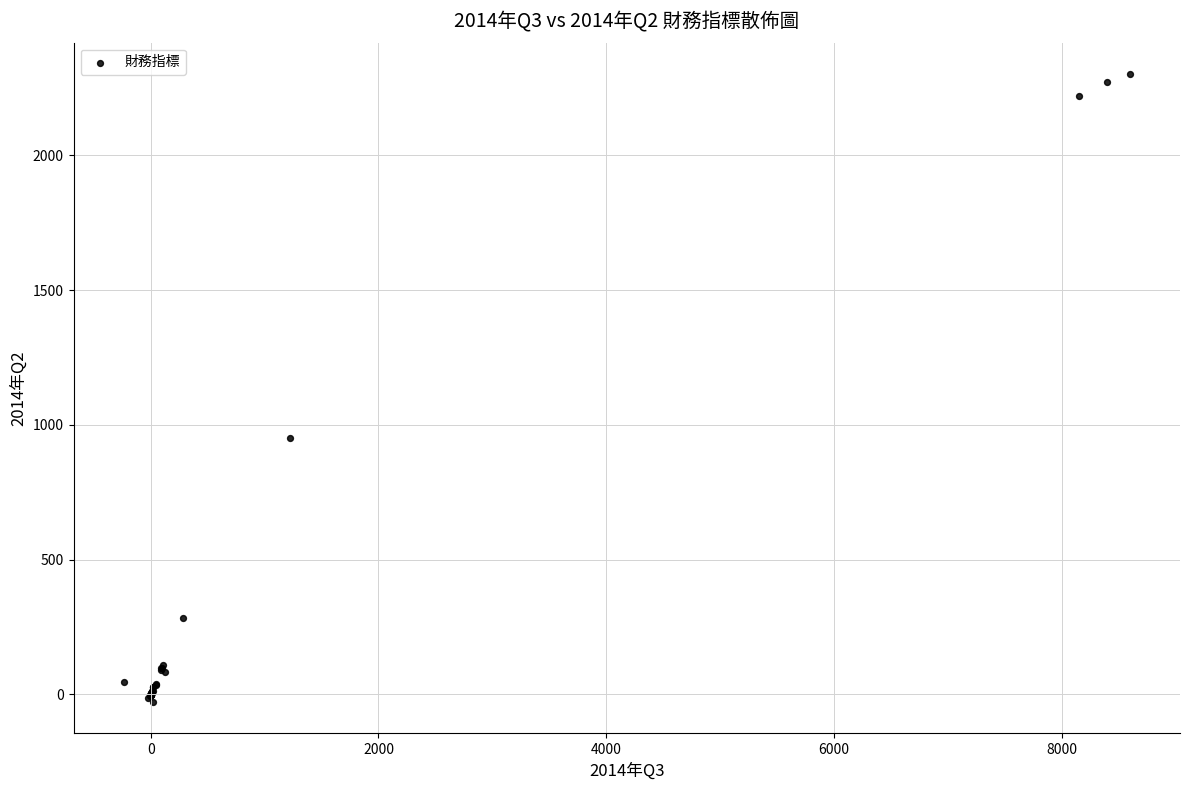

What Y value in the scatter plot is closest to 1136?

950.9